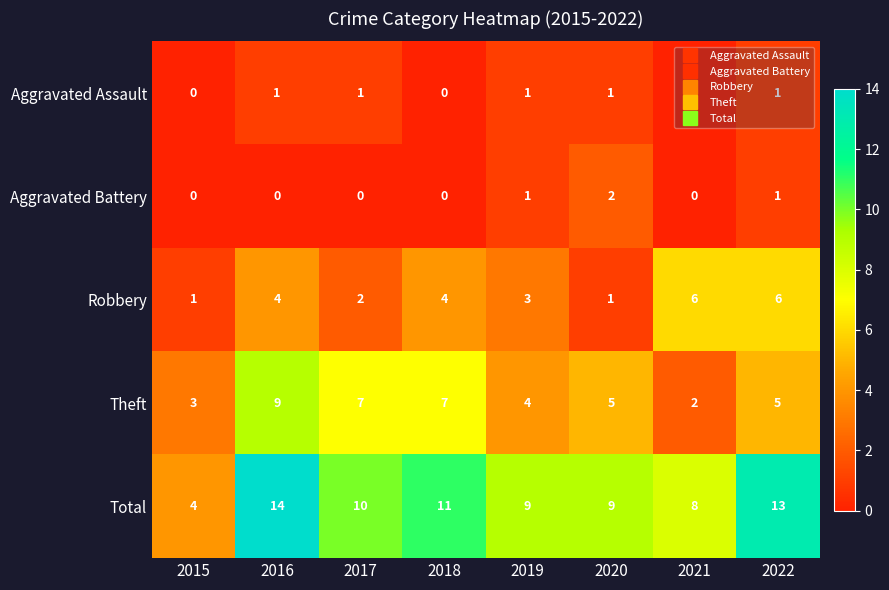

Which series has the widest spread of values?

Total